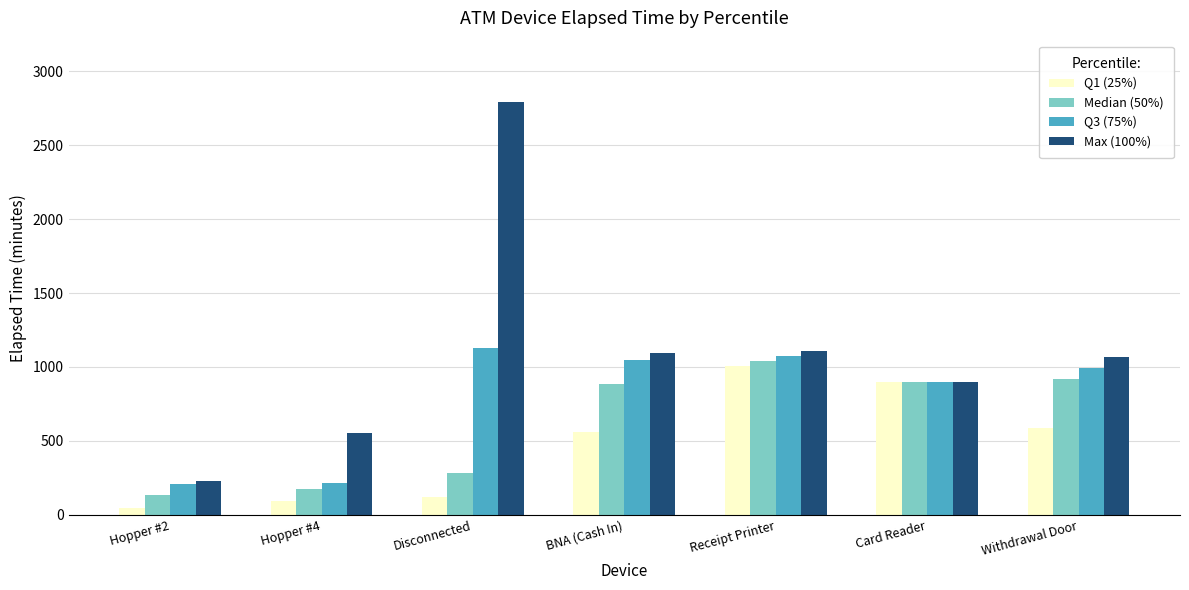

At which label does Q1 (25%) first exceed 562?

BNA (Cash In)